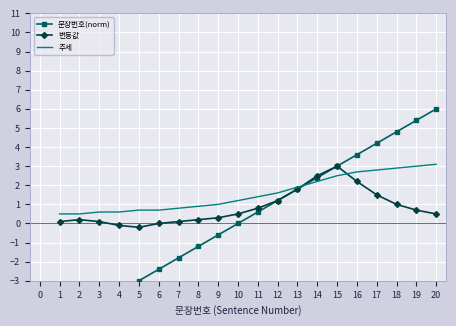

The 추세 series shows 0.9 at 14. True or false?

False